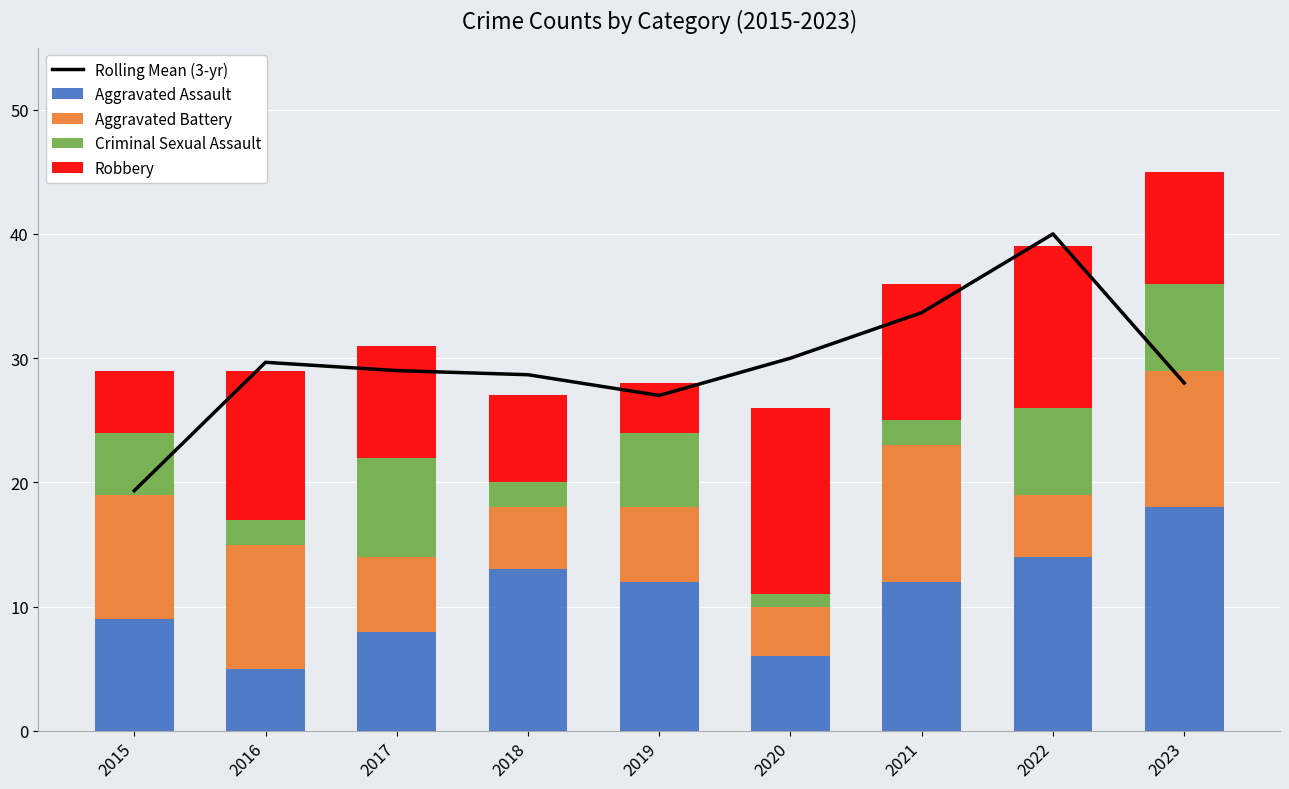

What is the sum of the Rolling Mean (3-yr) values at 2017 and 2015?

48.3